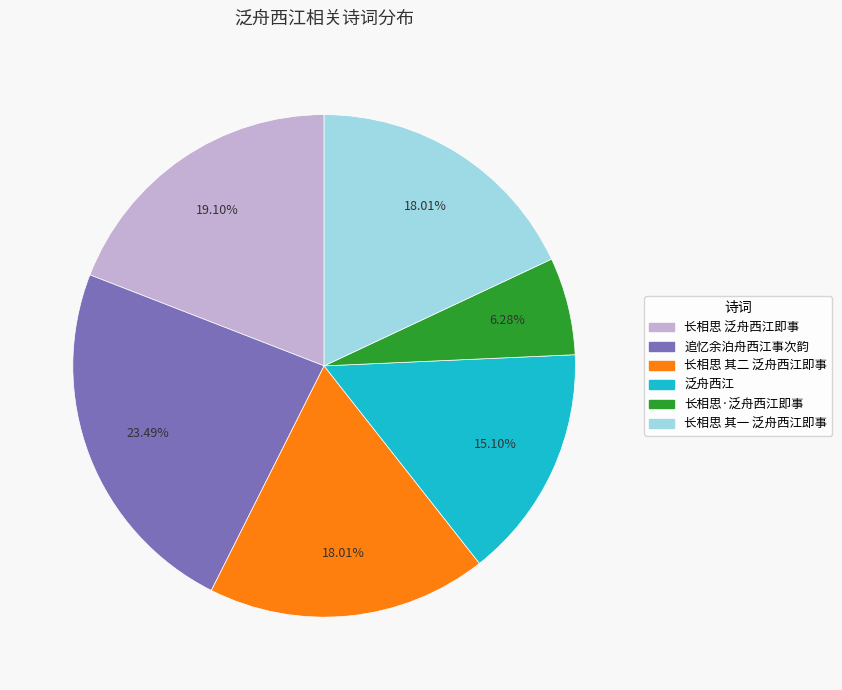

To the nearest percent, what percentage of the pie is 长相思 泛舟西江即事?

19%